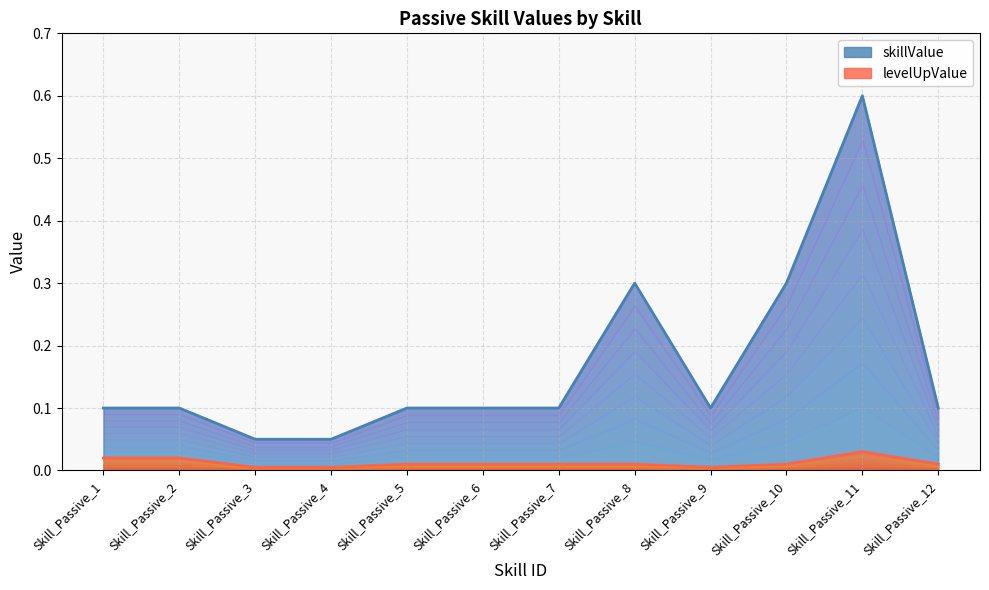

At which category does skillValue reach its first local peak?

Skill_Passive_8